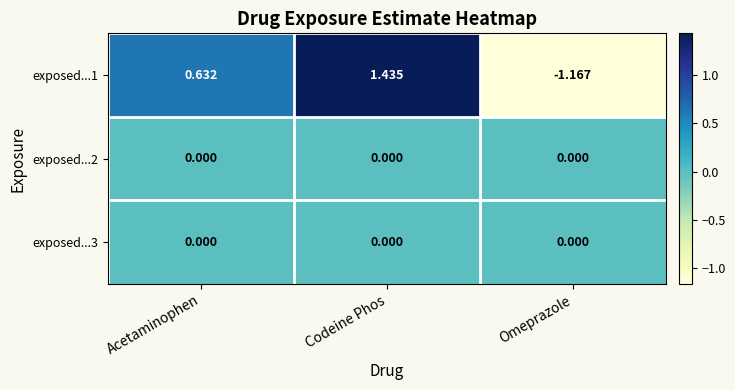

At which category is the sum across all series the highest?

Codeine Phos